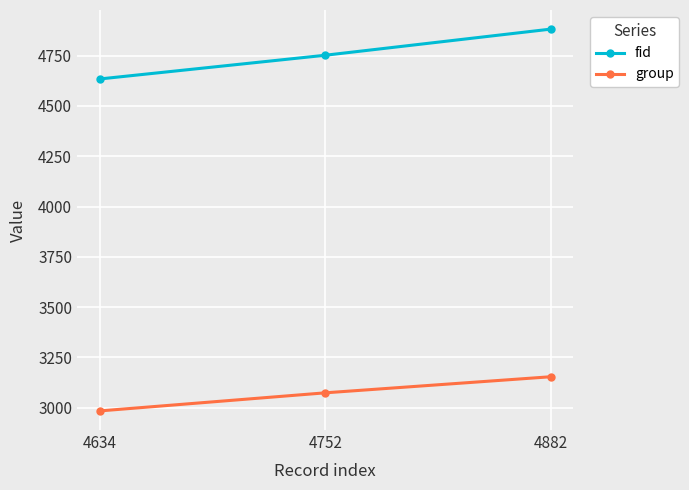

What value does the fid series have at 4752, to the nearest 50?

4750